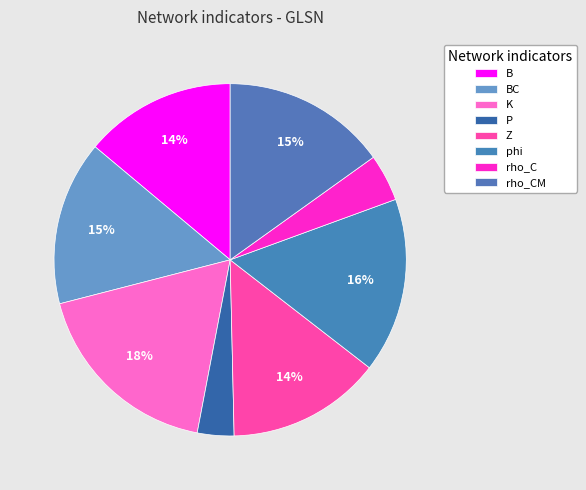

Rank the categories by value from highest to lowest.

K, phi, BC, rho_CM, Z, B, rho_C, P